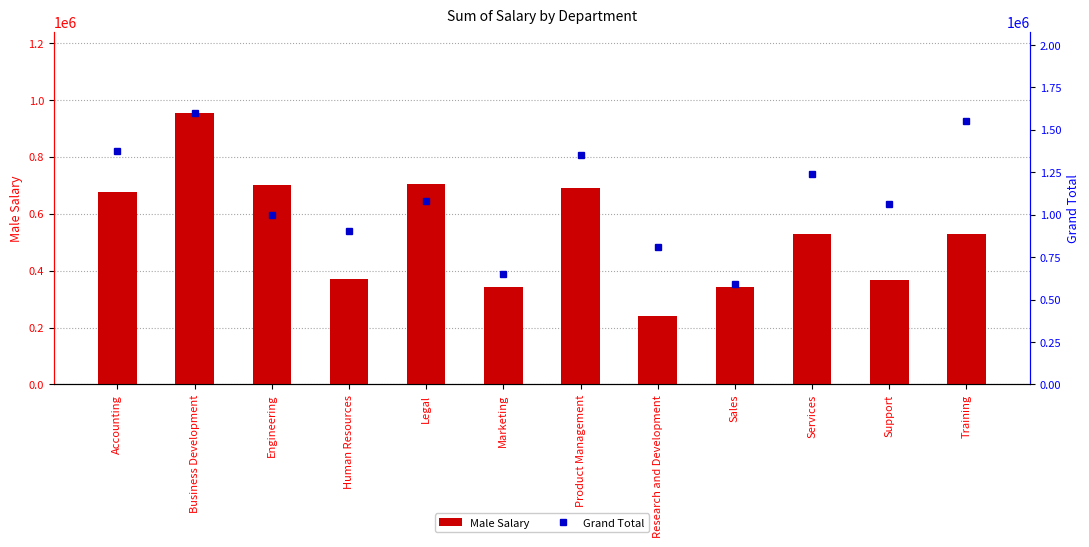

What is the difference between the maximum and minimum values in the Grand Total series?

1005586.3